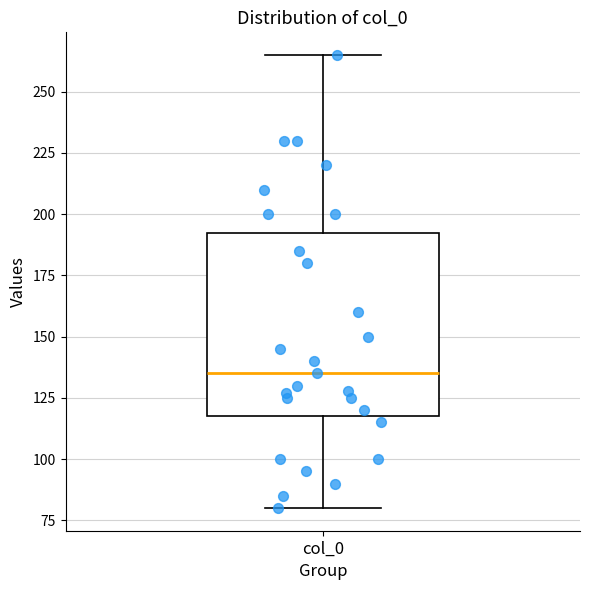

Where does the lower whisker of the box for col_0 end on the y-axis? The values are not printed on the chart, so give them approximately, as read against the axis.

80